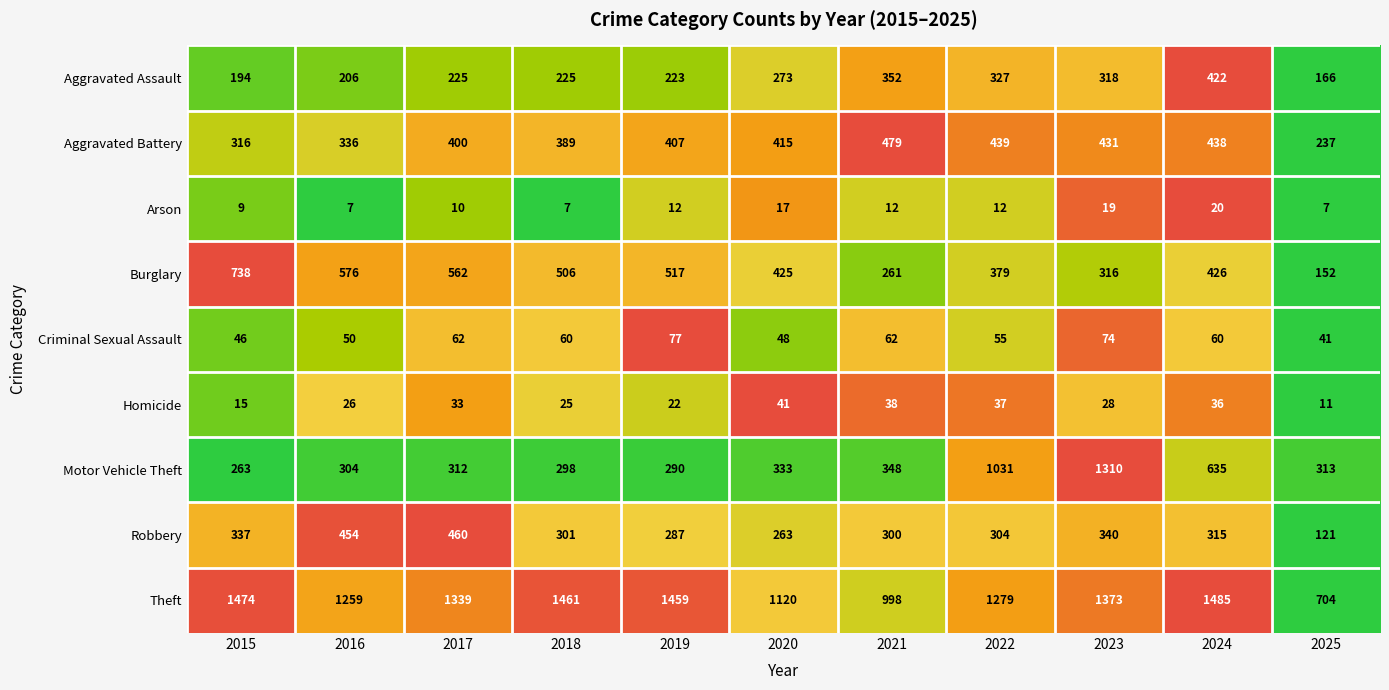

What is the minimum value for Criminal Sexual Assault?

41